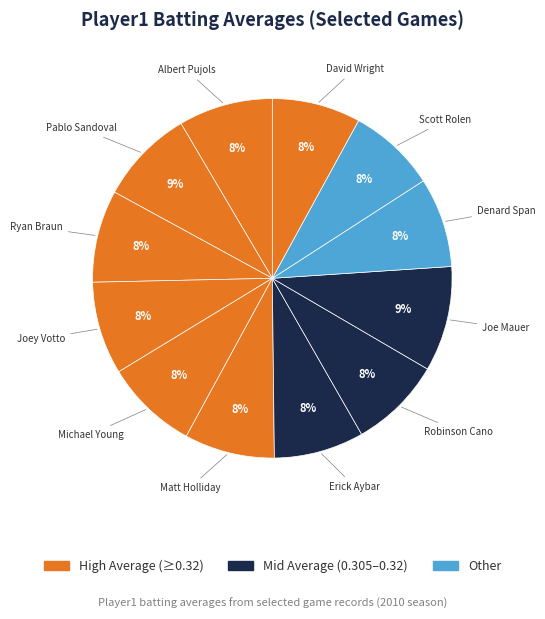

To the nearest percent, what is the combined percentage of Ryan Braun and Denard Span?

16%